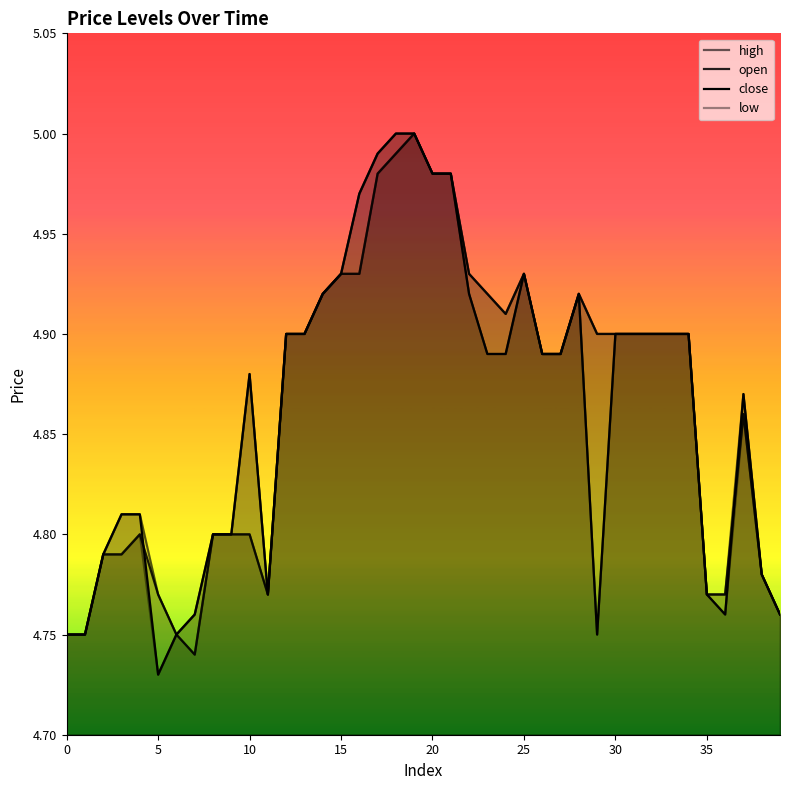

True or false: high has a value of 6.7 at 23.

False